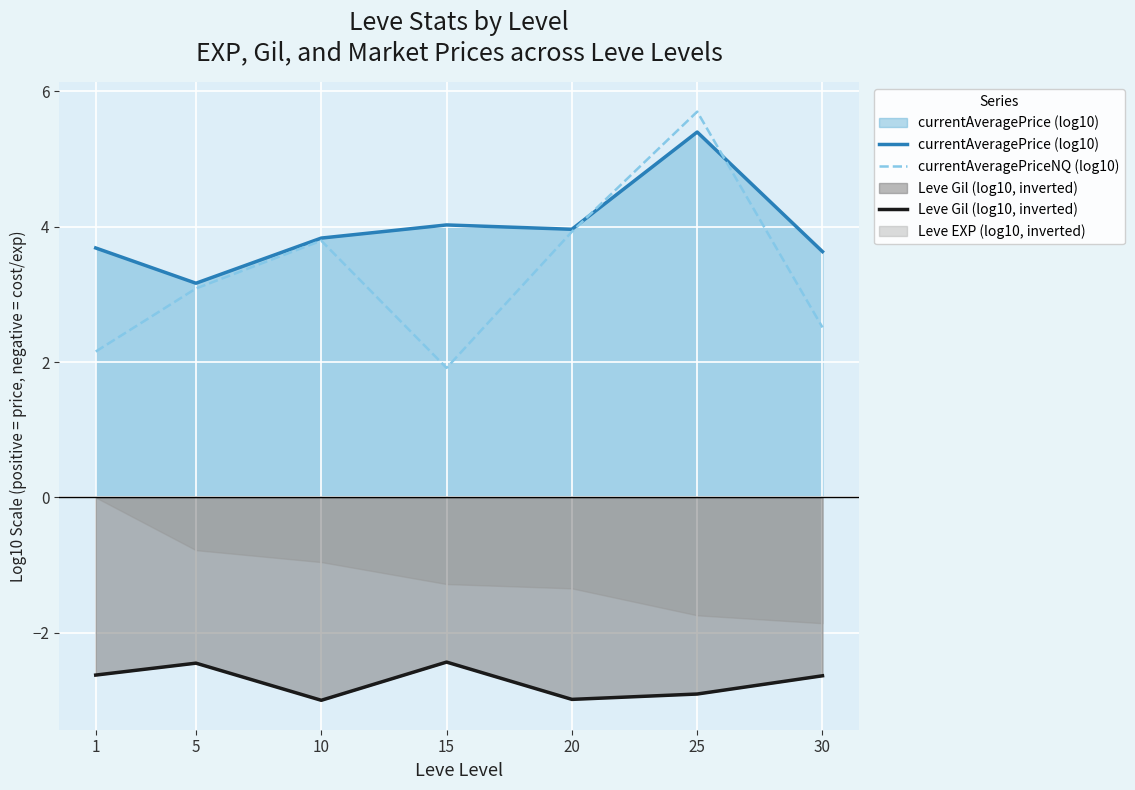

What is the sum of all currentAveragePriceNQ (log10) values?

23.1